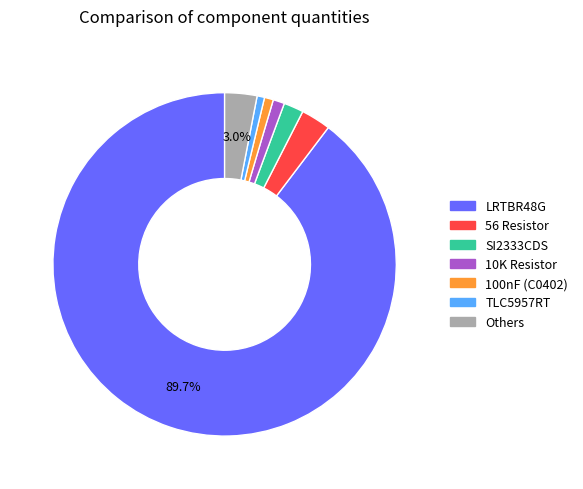

How many segments does this pie chart have?

7